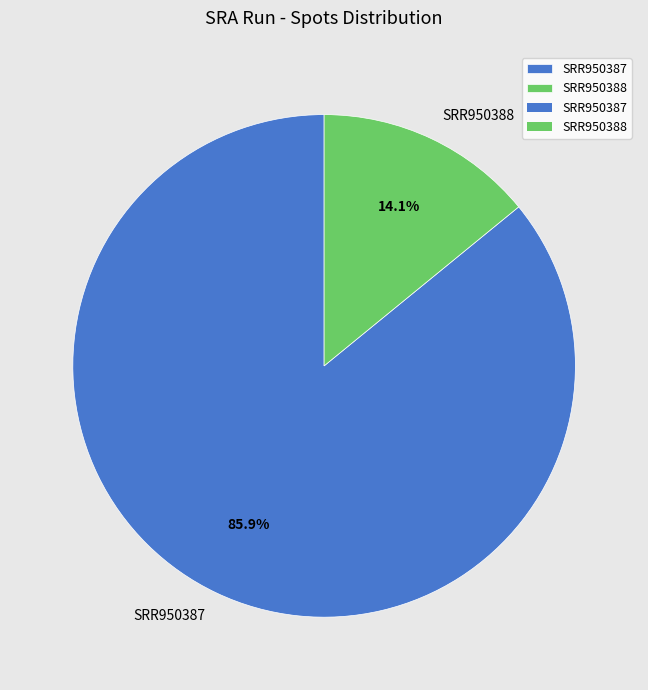

How many segments does this pie chart have?

2